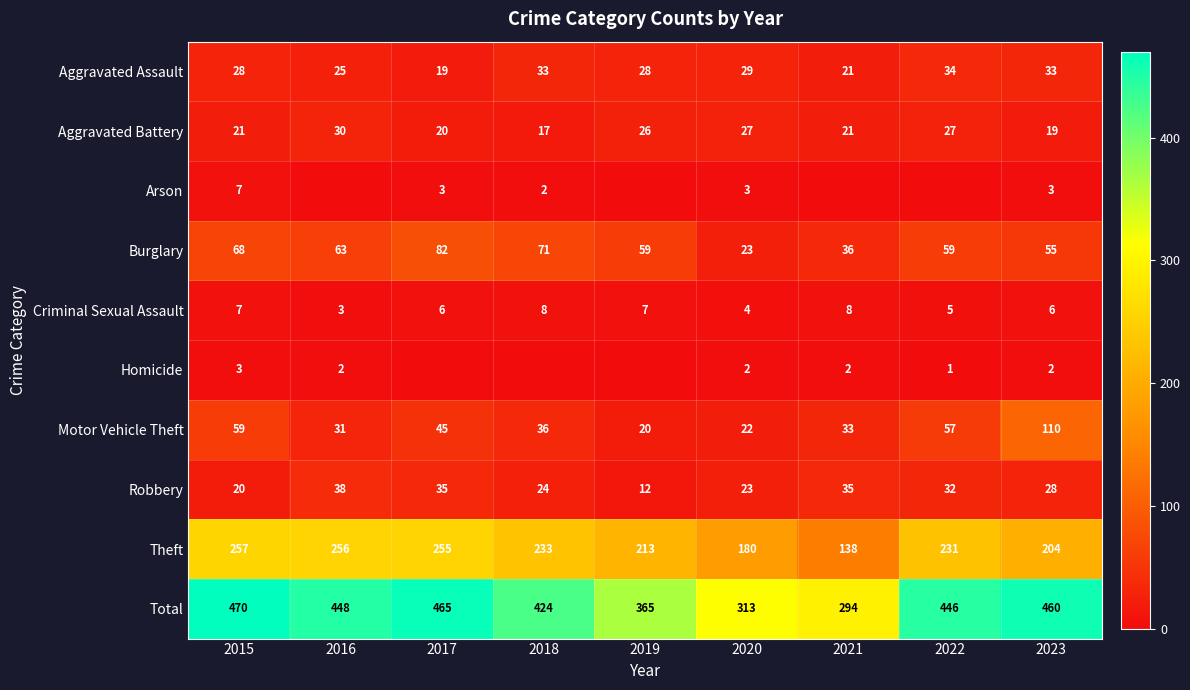

What is the total value across all series at 2017?

930